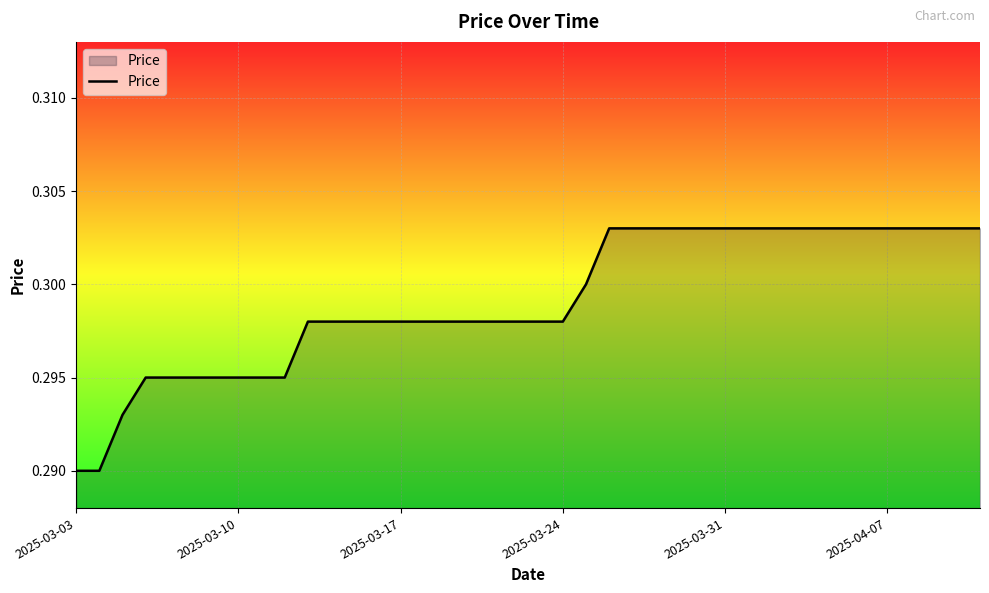

True or false: the data shows 0.1 at 2025-03-10.

False